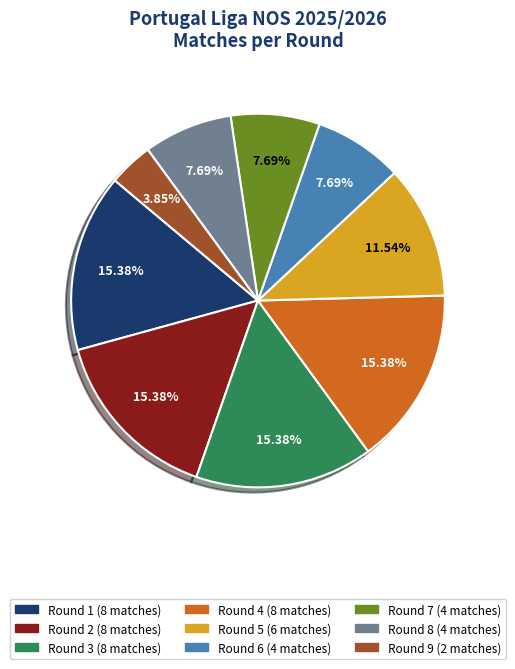

Does any single category account for the majority?

No